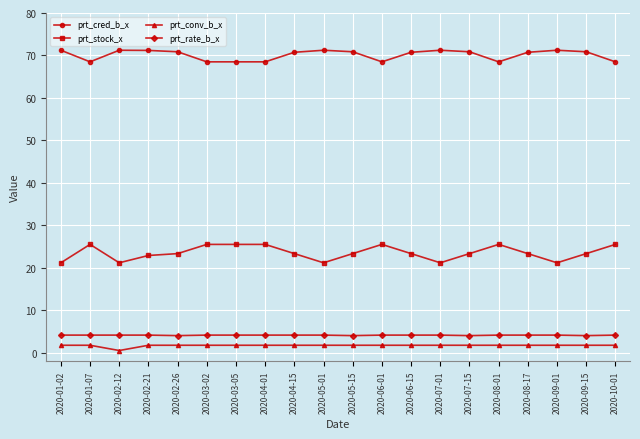

What is the sum of all prt_conv_b_x values?

34.0